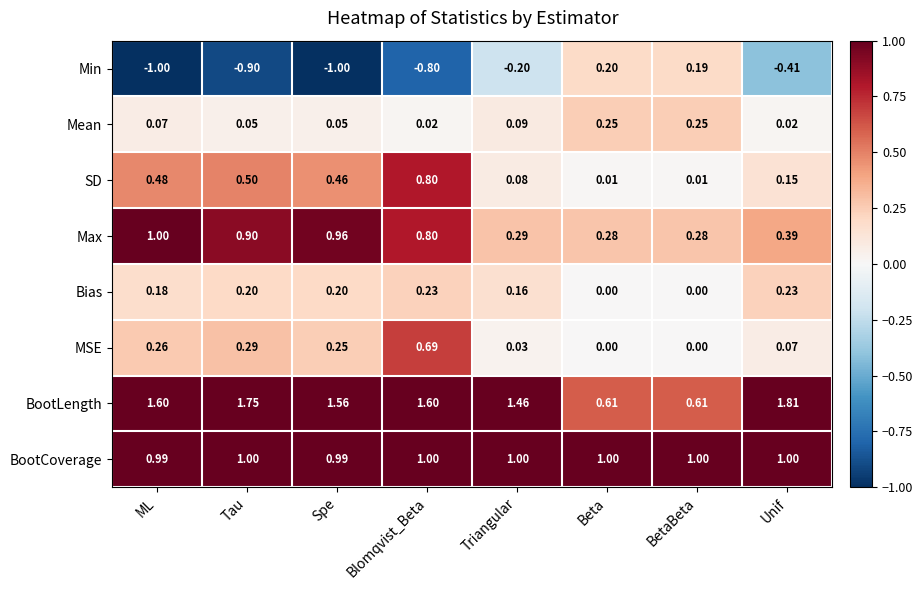

Which label corresponds to the largest value in the chart?

Unif